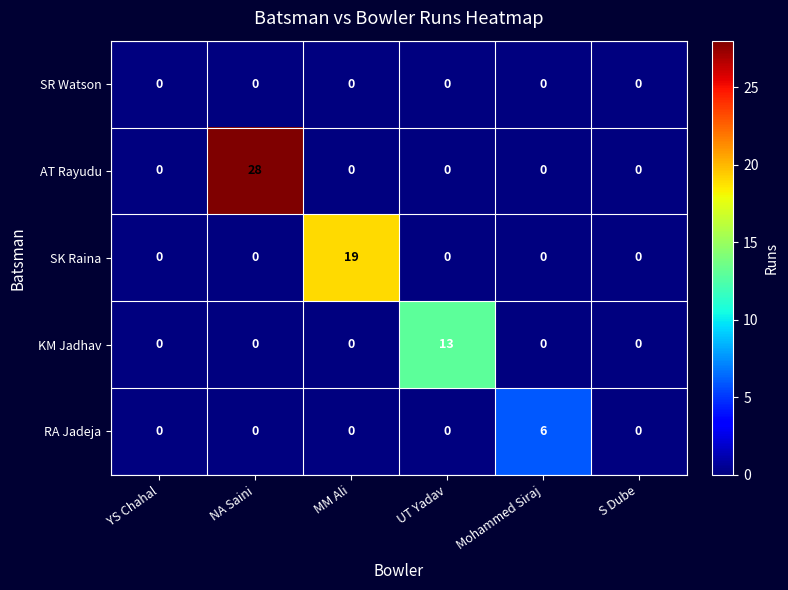

Rank the series by their average value, from lowest to highest.

SR Watson, RA Jadeja, KM Jadhav, SK Raina, AT Rayudu